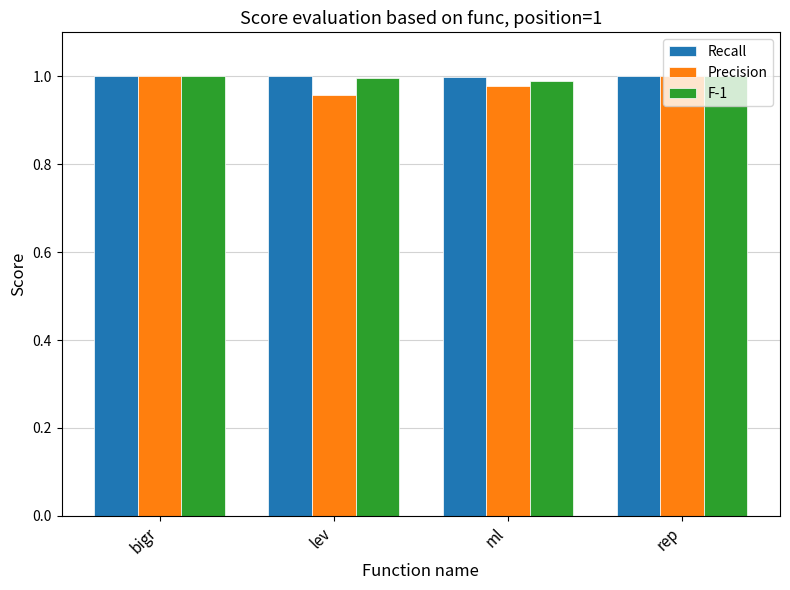

At which label is Recall closest to 0?

ml